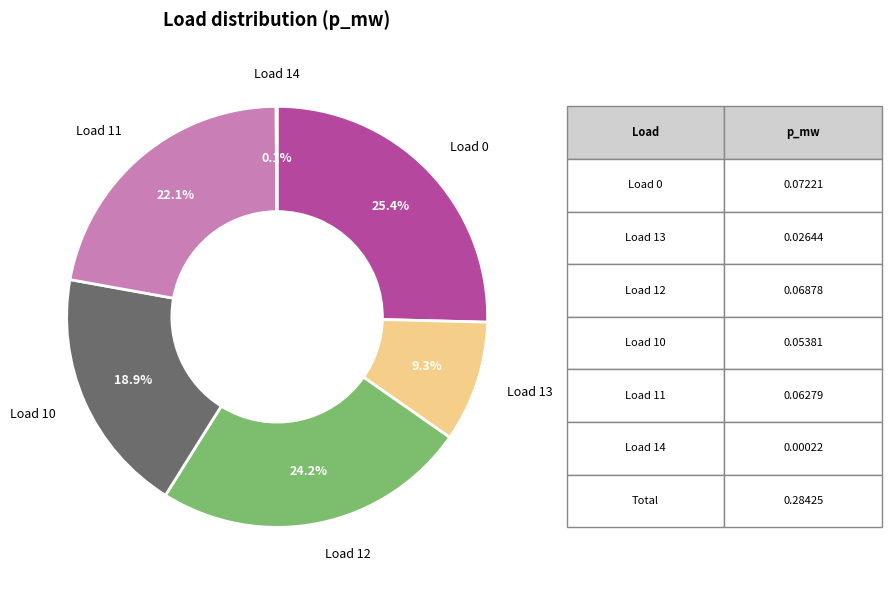

How much of the chart is everything except Load 11?

77.9%